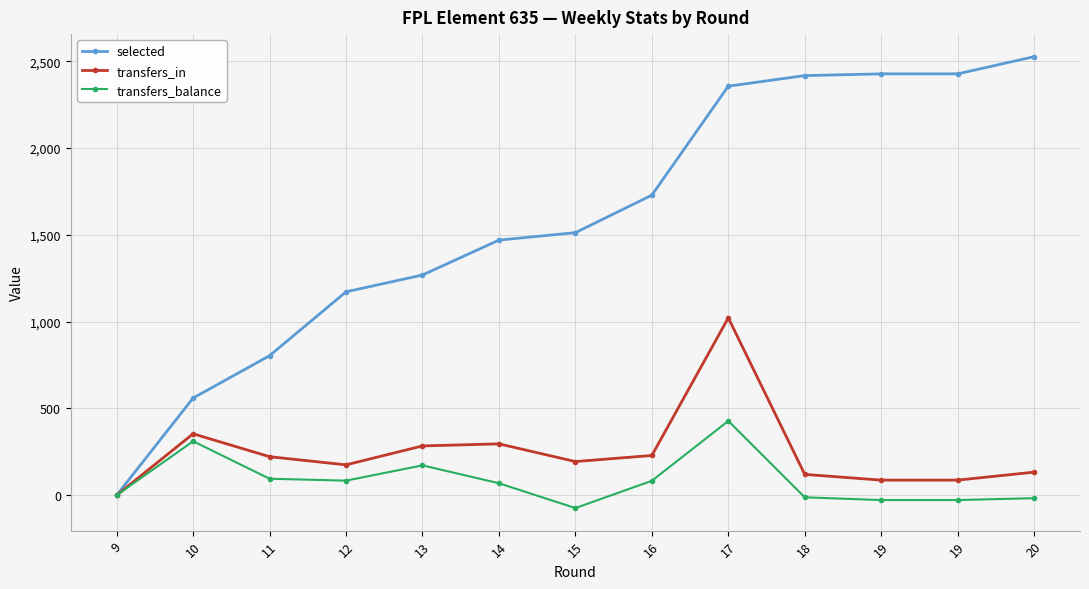

At which category does transfers_in reach its first local valley?

12